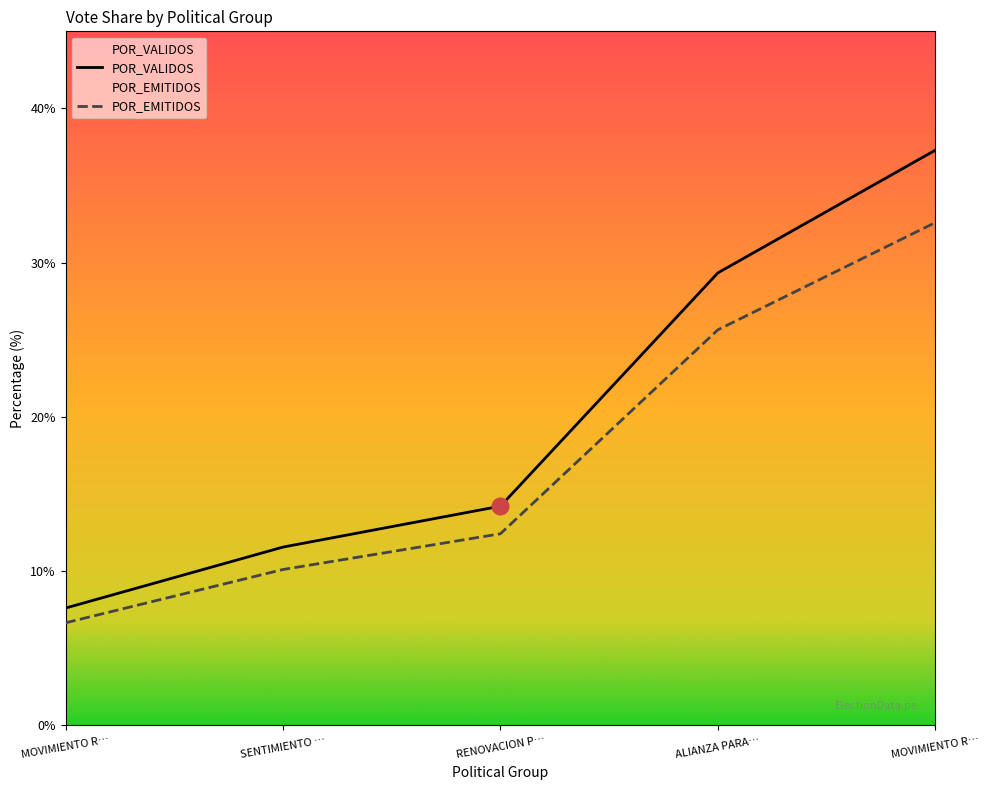

Which label corresponds to the largest value in the chart?

MOVIMIENTO R…